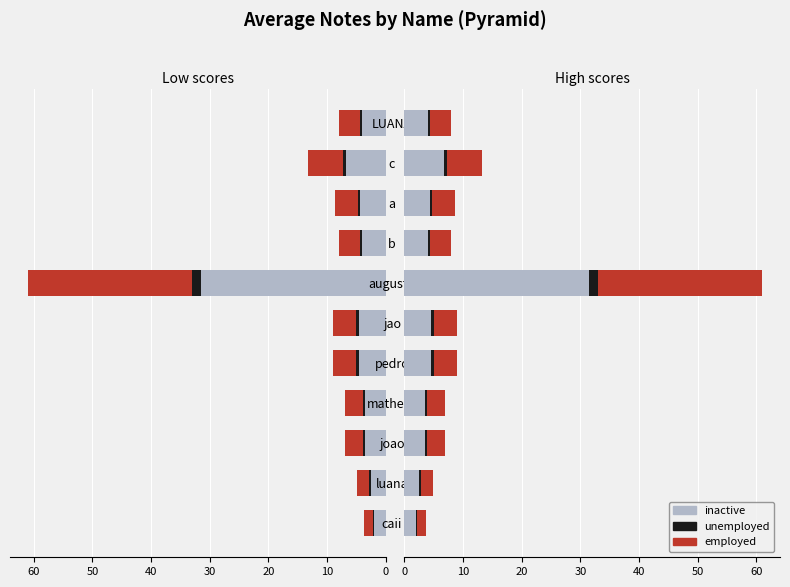

What are all the series names shown in the legend?

inactive, unemployed, employed